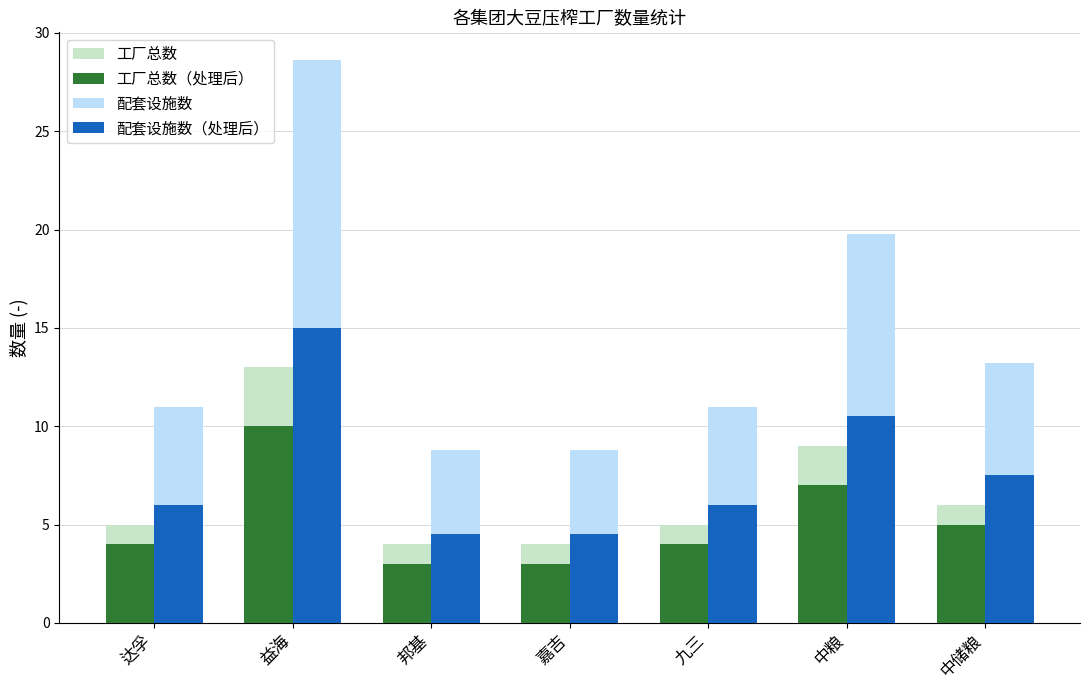

The 工厂总数（处理后） series shows 6.0 at 达孚. True or false?

False